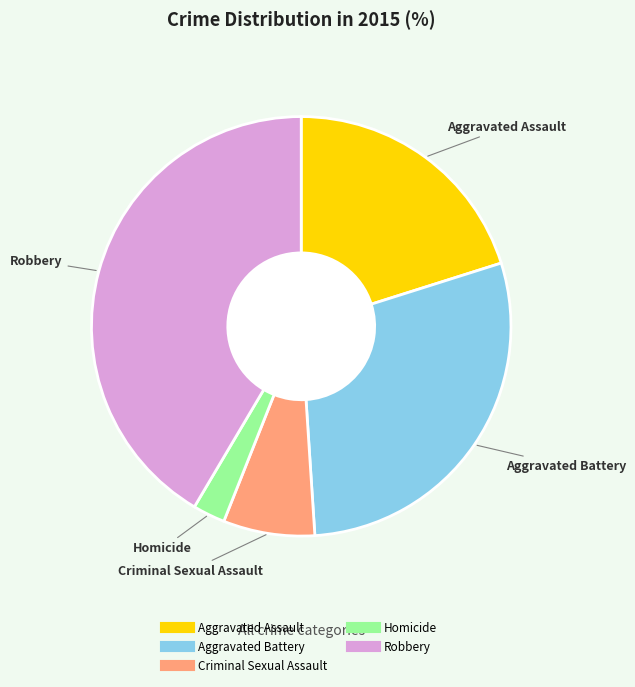

Between Criminal Sexual Assault and Aggravated Assault, which is larger?

Aggravated Assault